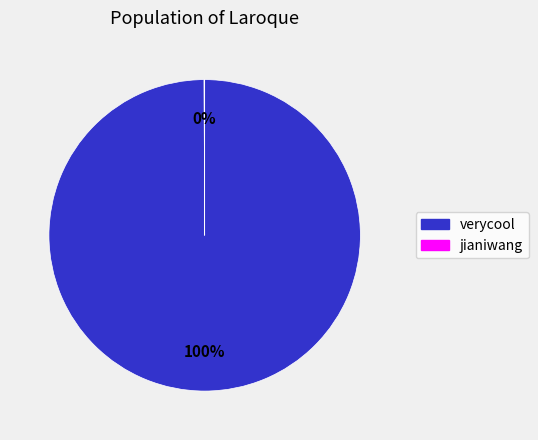

True or false: verycool accounts for 100% of the total.

True